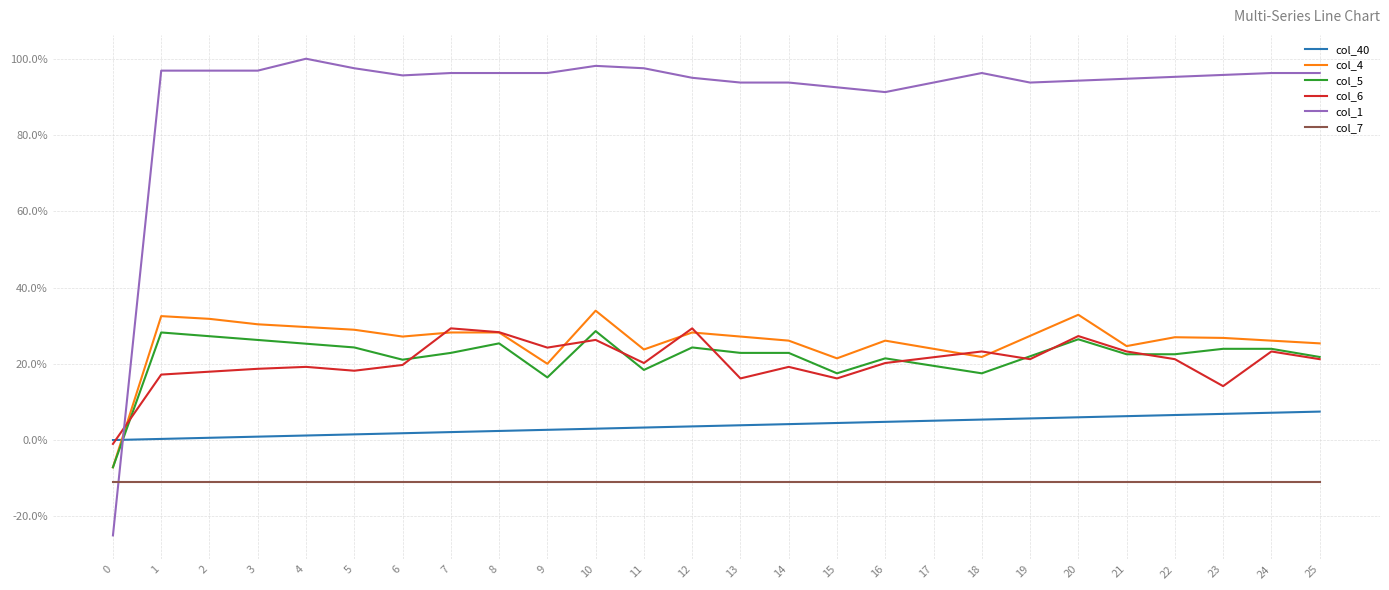

Is this an area chart (filled region under the line)?

No